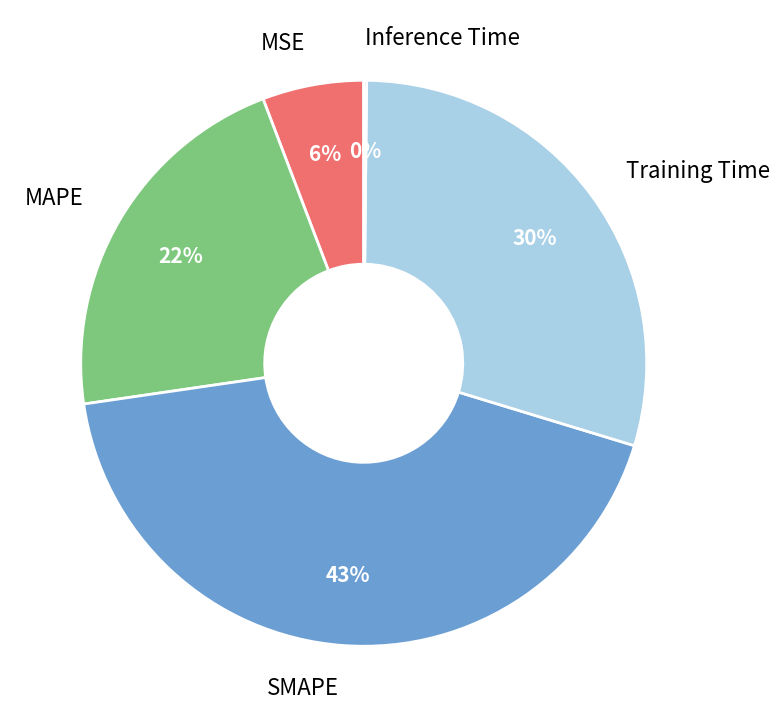

The SMAPE slice represents 43% of the pie. True or false?

True